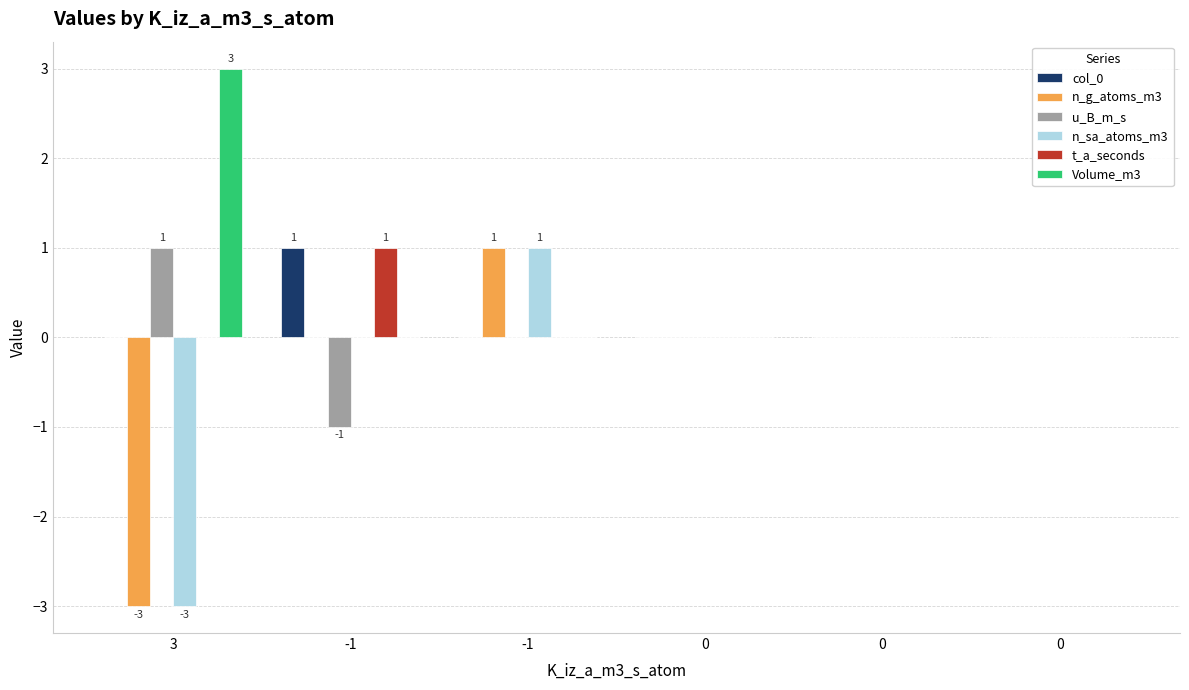

How many categories are shown in the chart?

6